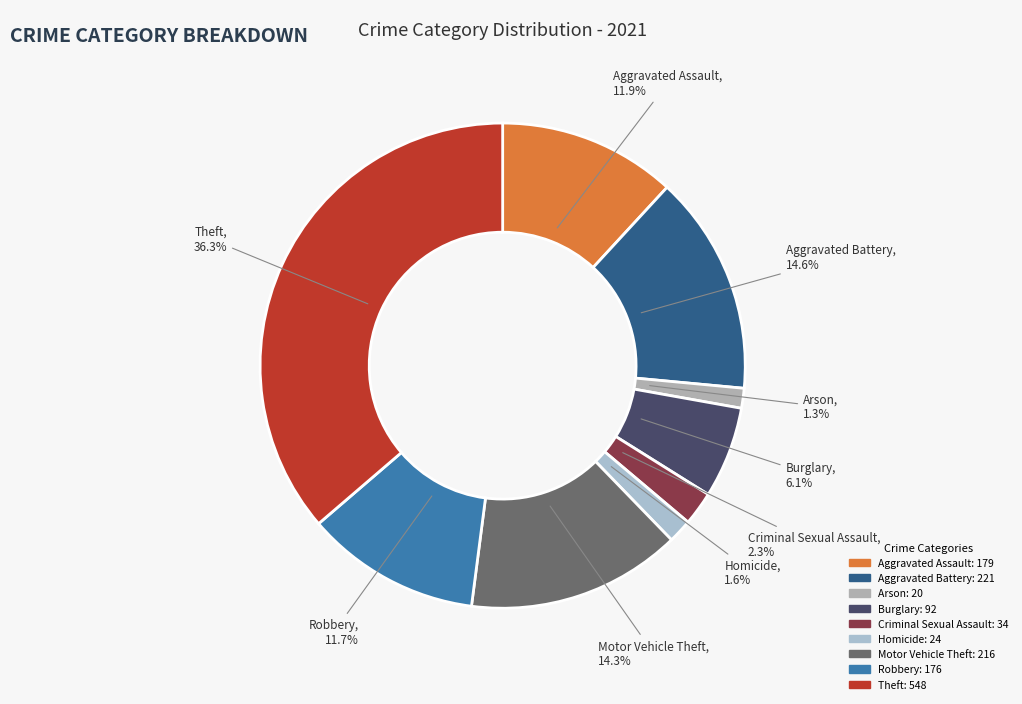

Which has a higher value, Arson or Aggravated Battery?

Aggravated Battery